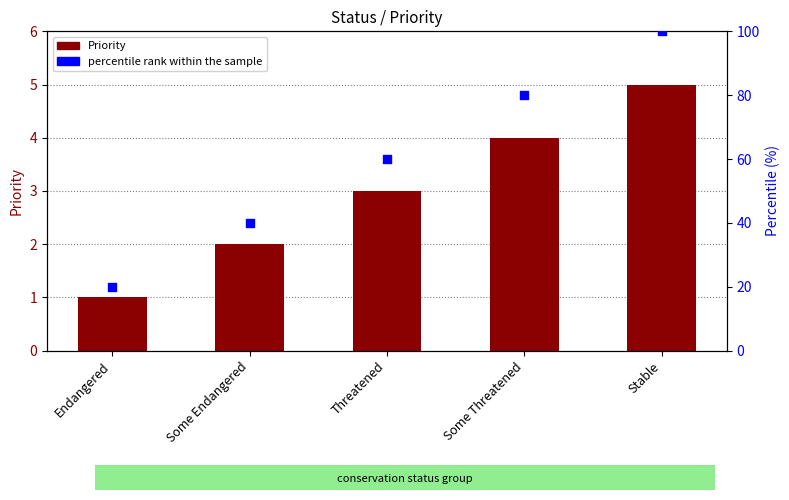

Which series reaches the maximum Y coordinate?

percentile rank within the sample